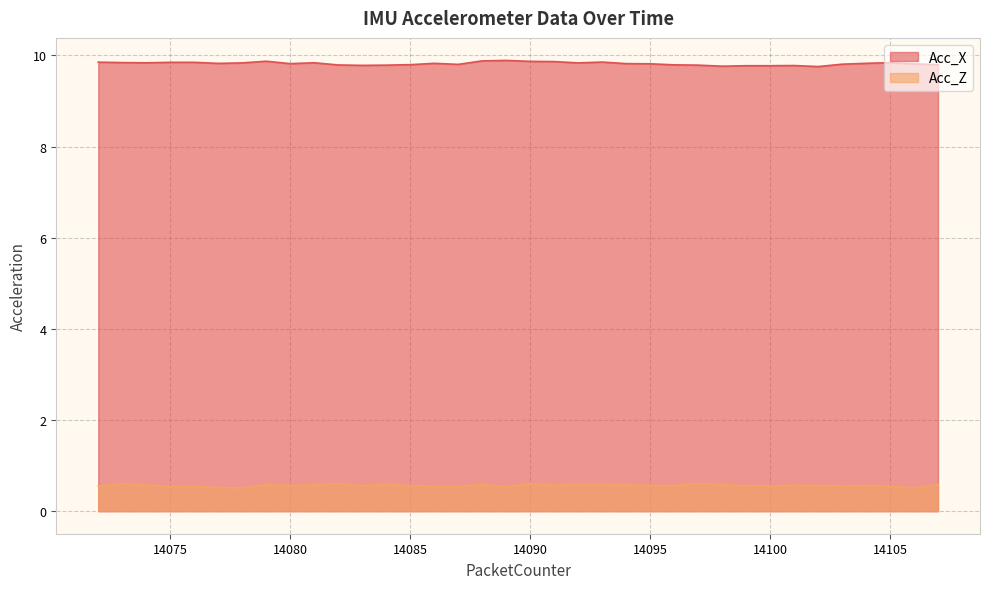

What is the total value across all series at 14100?

10.3